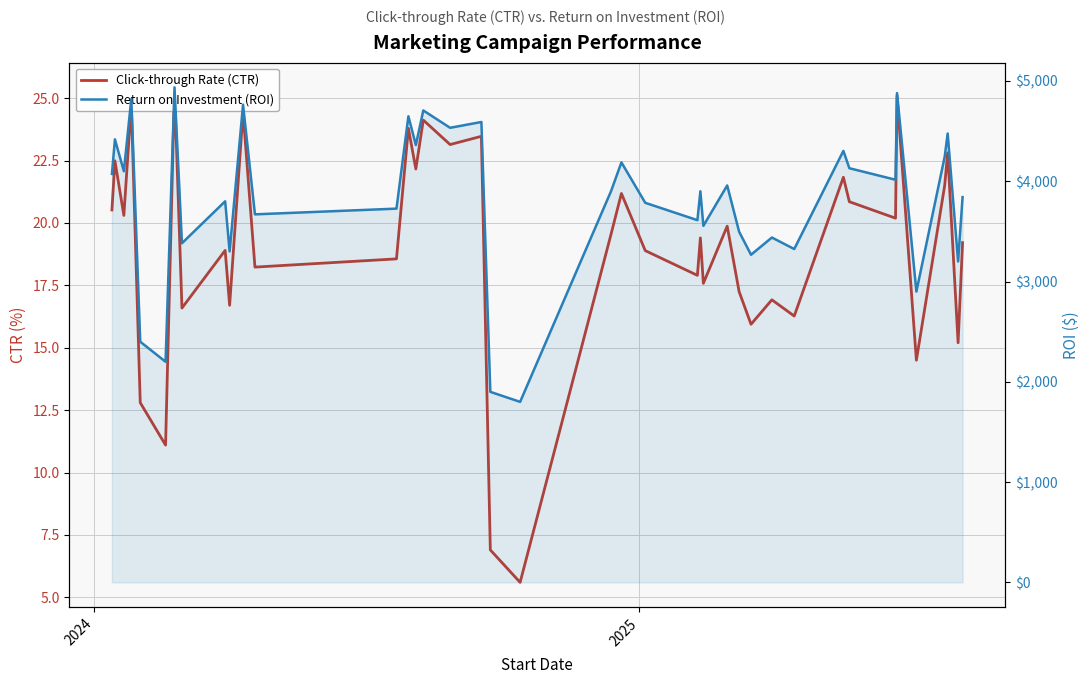

True or false: Click-through Rate (CTR) has more than 0 points higher than both neighbors.

True